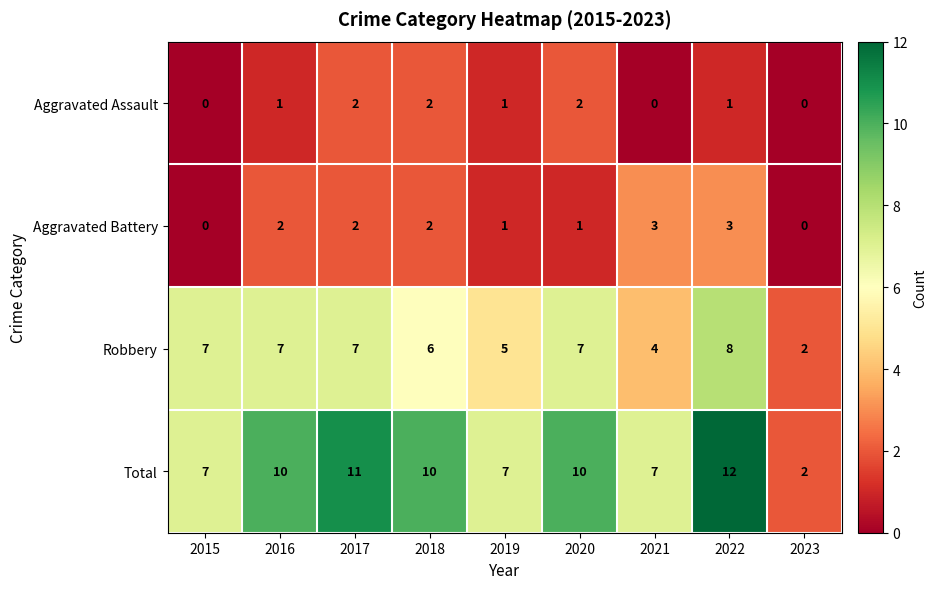

Which series has the largest range (max minus min)?

Total